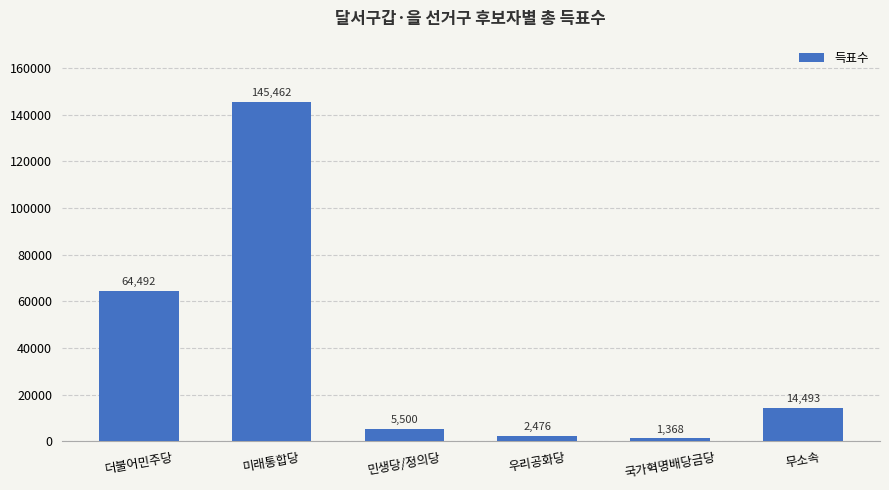

What is the average value?

38965